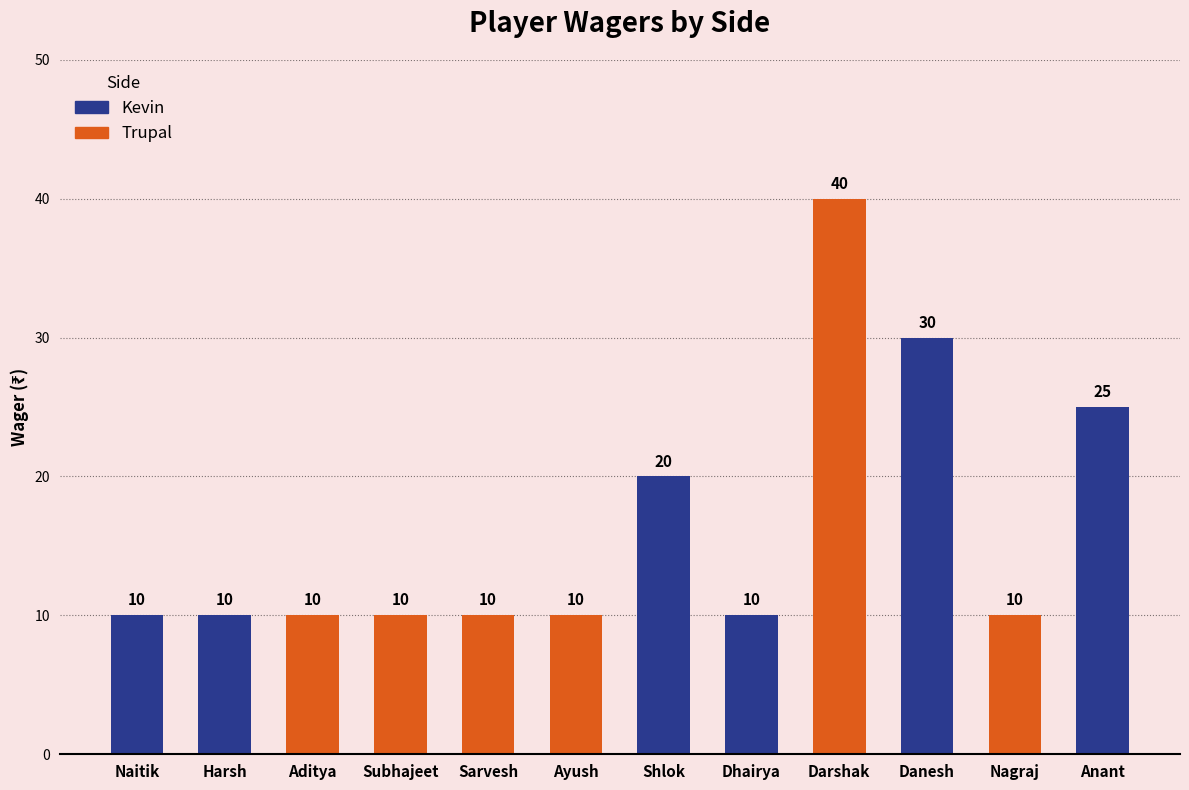

Between Anant and Danesh, which is larger?

Danesh